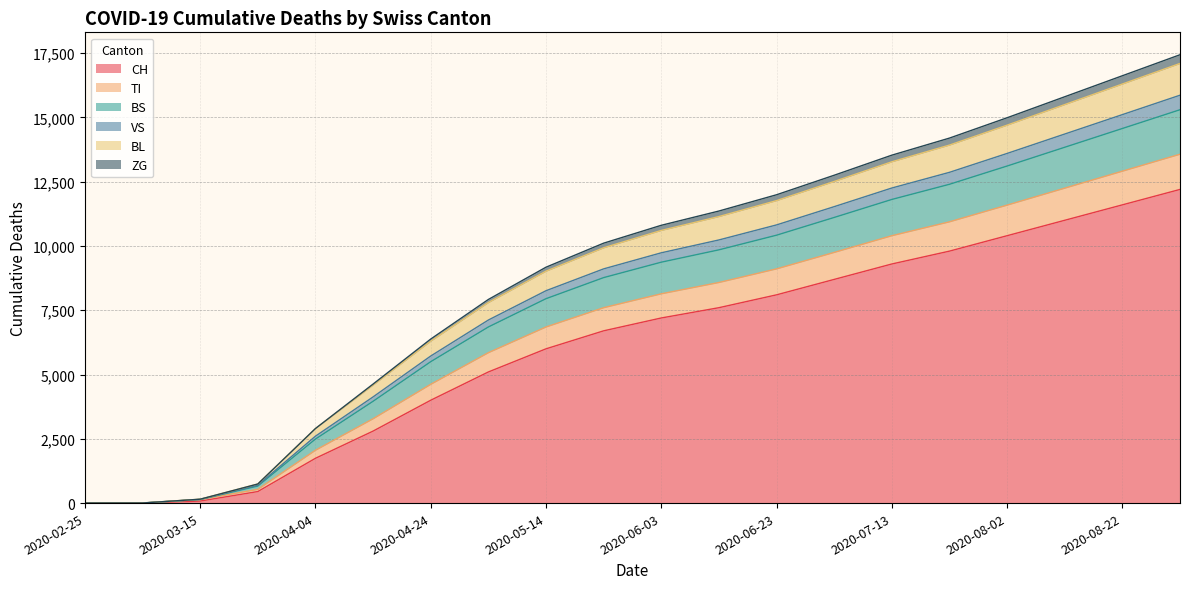

At which category does the chart reach its minimum across all series?

2020-02-25